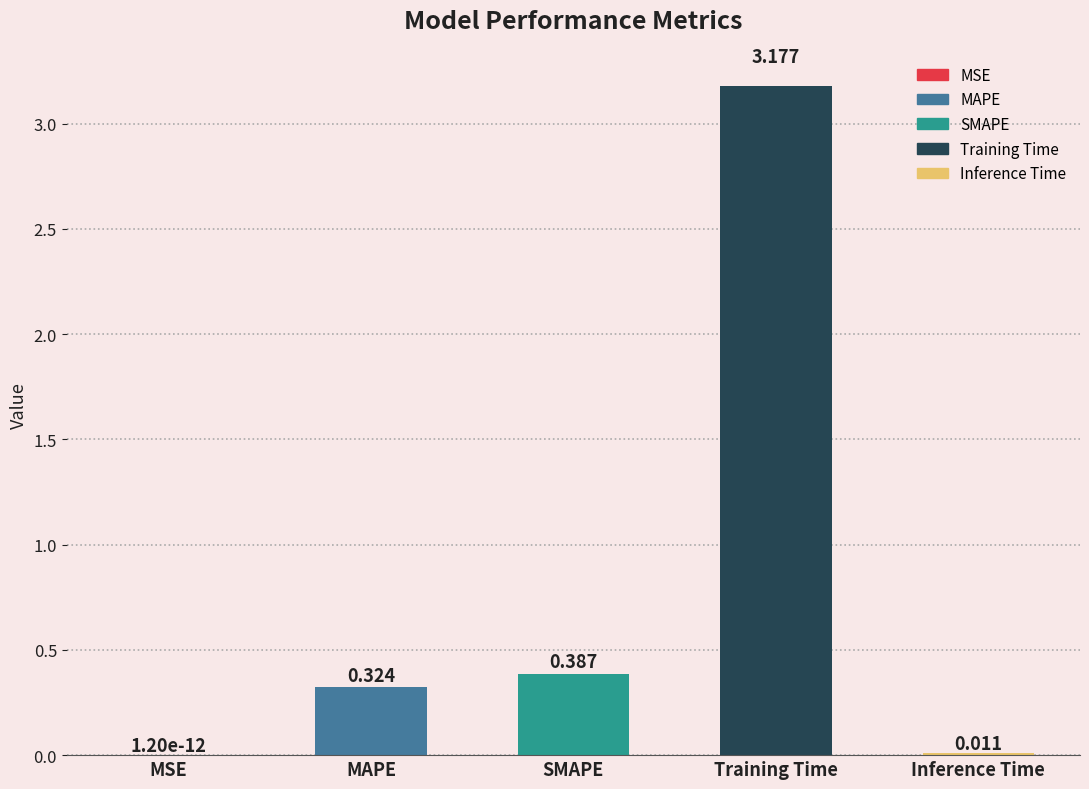

Which category has the highest value across all series?

Training Time